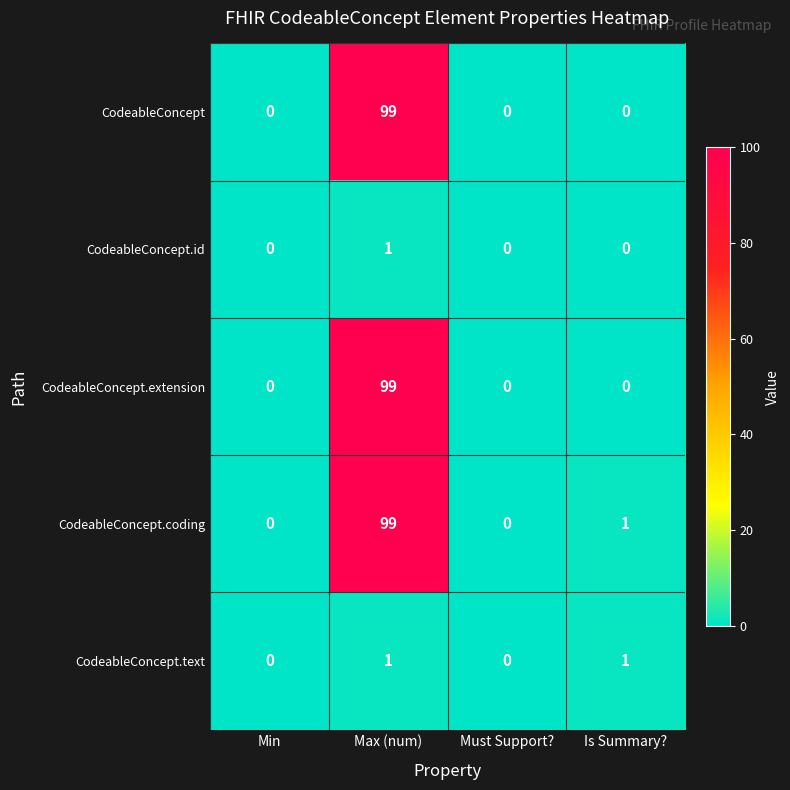

What is the maximum value for CodeableConcept.coding?

99